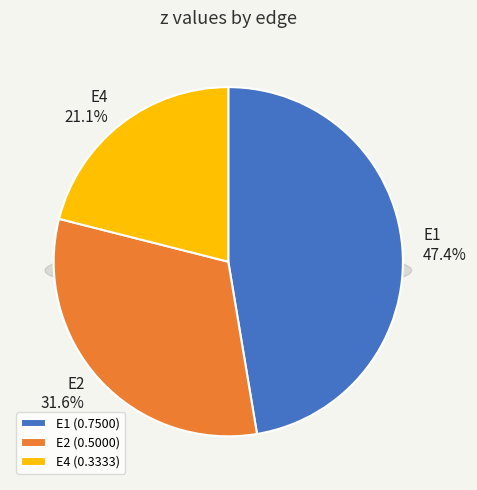

Is it true that E2 is 32% of the pie?

True